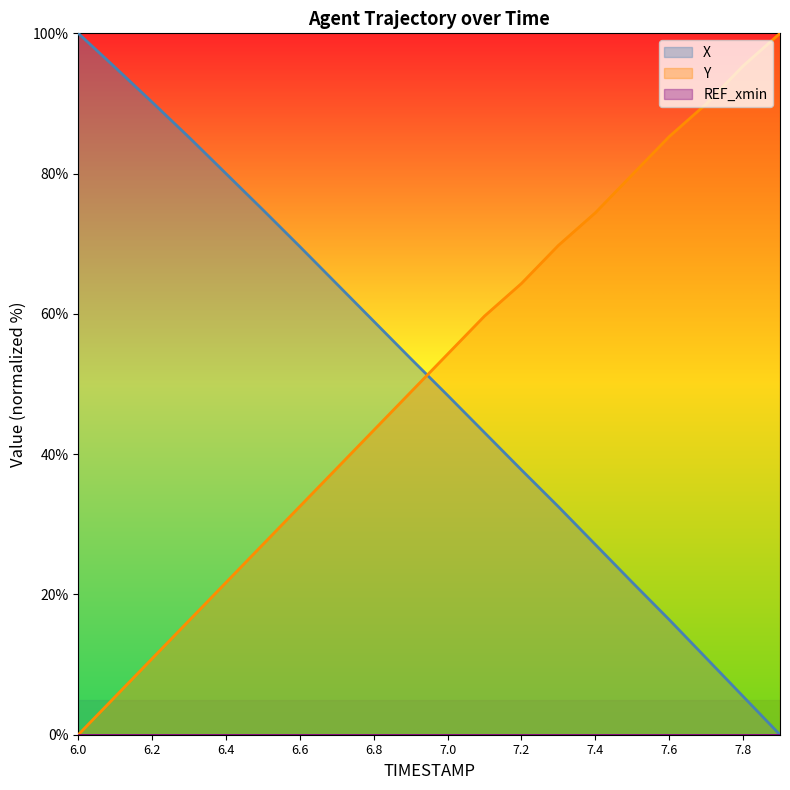

True or false: Y has more than 2 points higher than both neighbors.

False